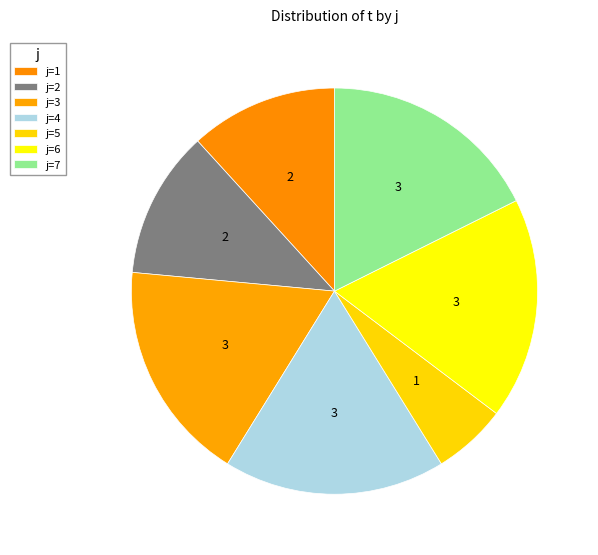

How many slices are in this pie chart?

7